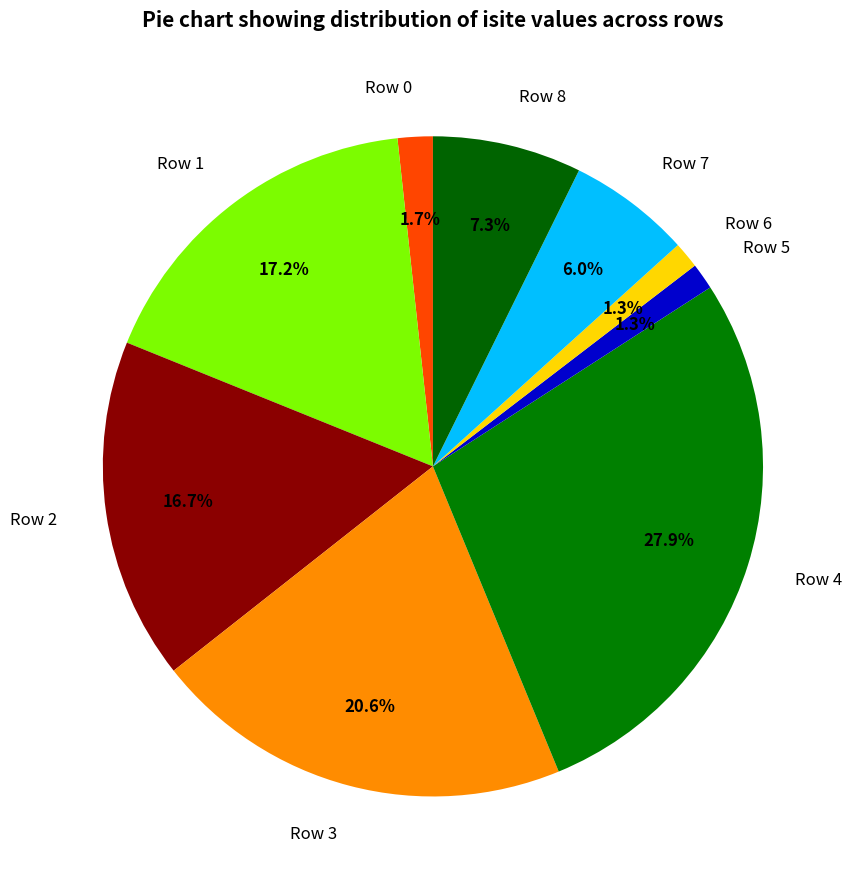

True or false: Row 6 accounts for 16% of the total.

False